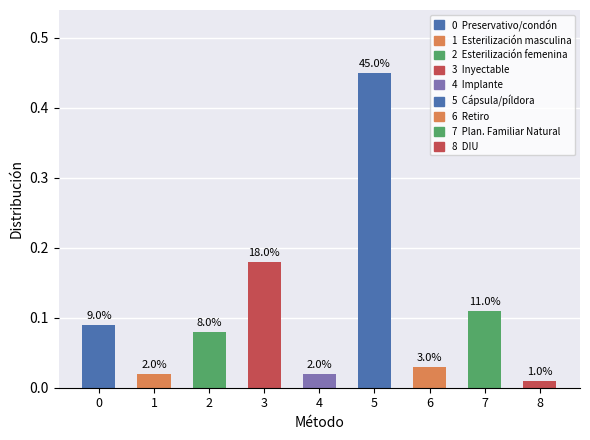

Does the chart contain any negative values?

No